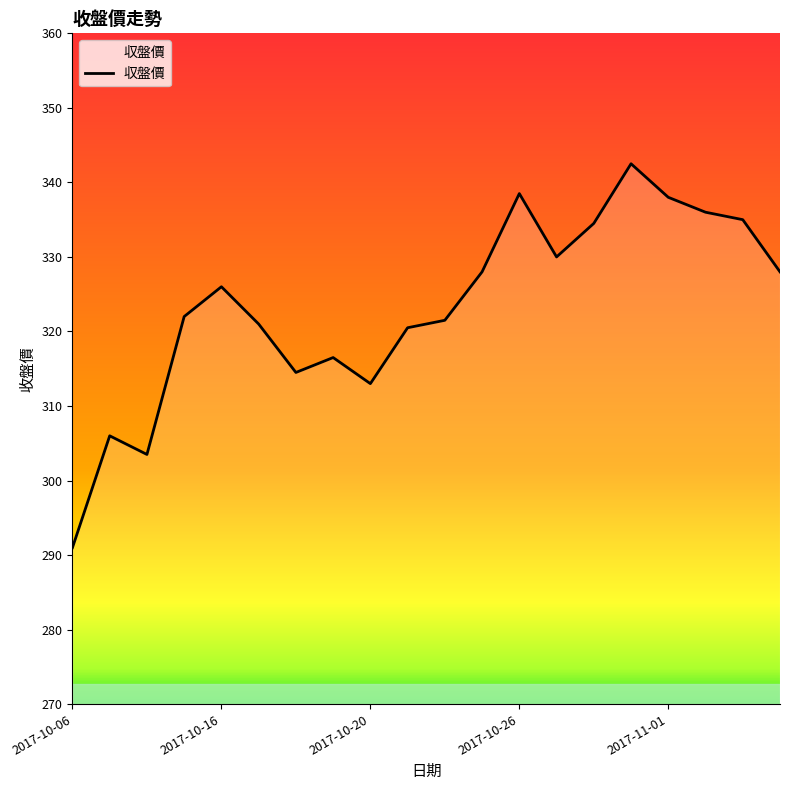

What is the difference between the maximum and minimum values?

51.5